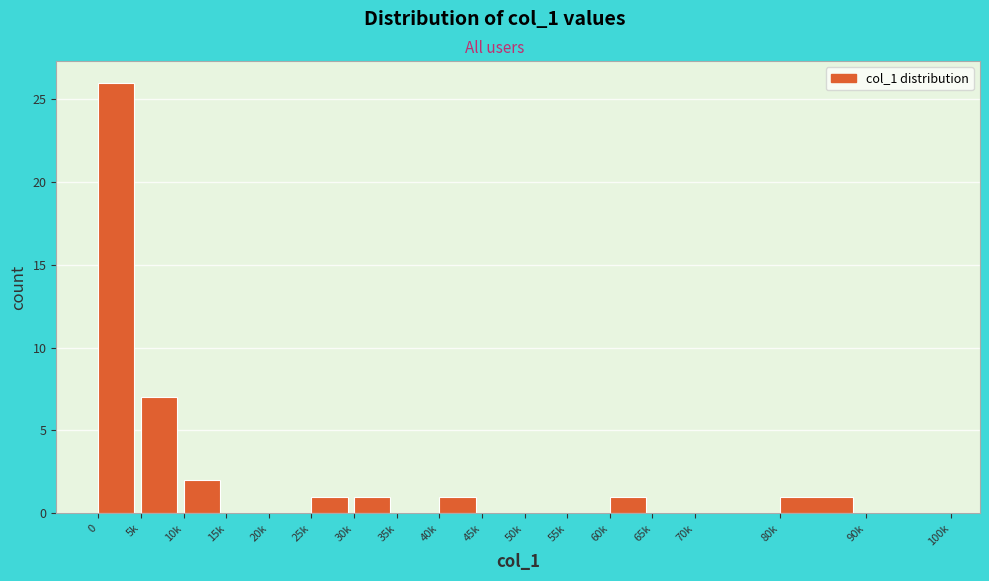

Reading left to right, extract all data points from this chart.

0=26	5k=7	10k=2	15k=0	20k=0	25k=1	30k=1	35k=0	40k=1	45k=0	50k=0	55k=0	60k=1	65k=0	70k=0	80k=1	90k=0